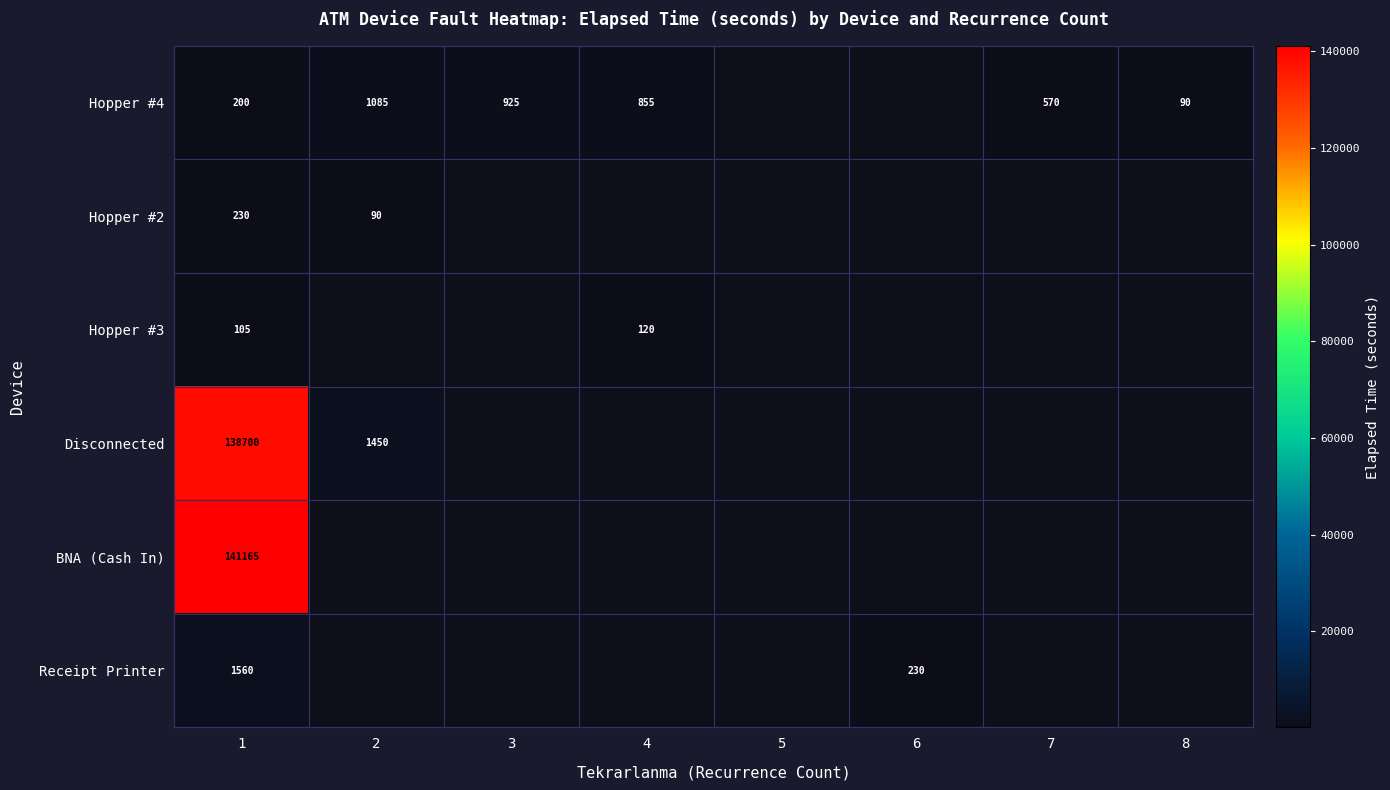

At which category is the sum across all series the highest?

1